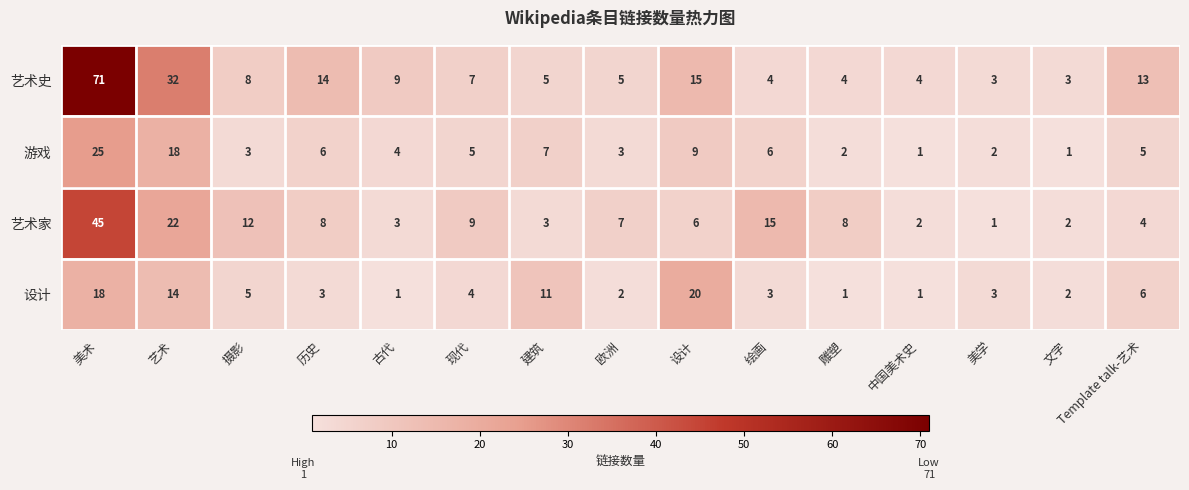

What is the greatest value displayed?

71